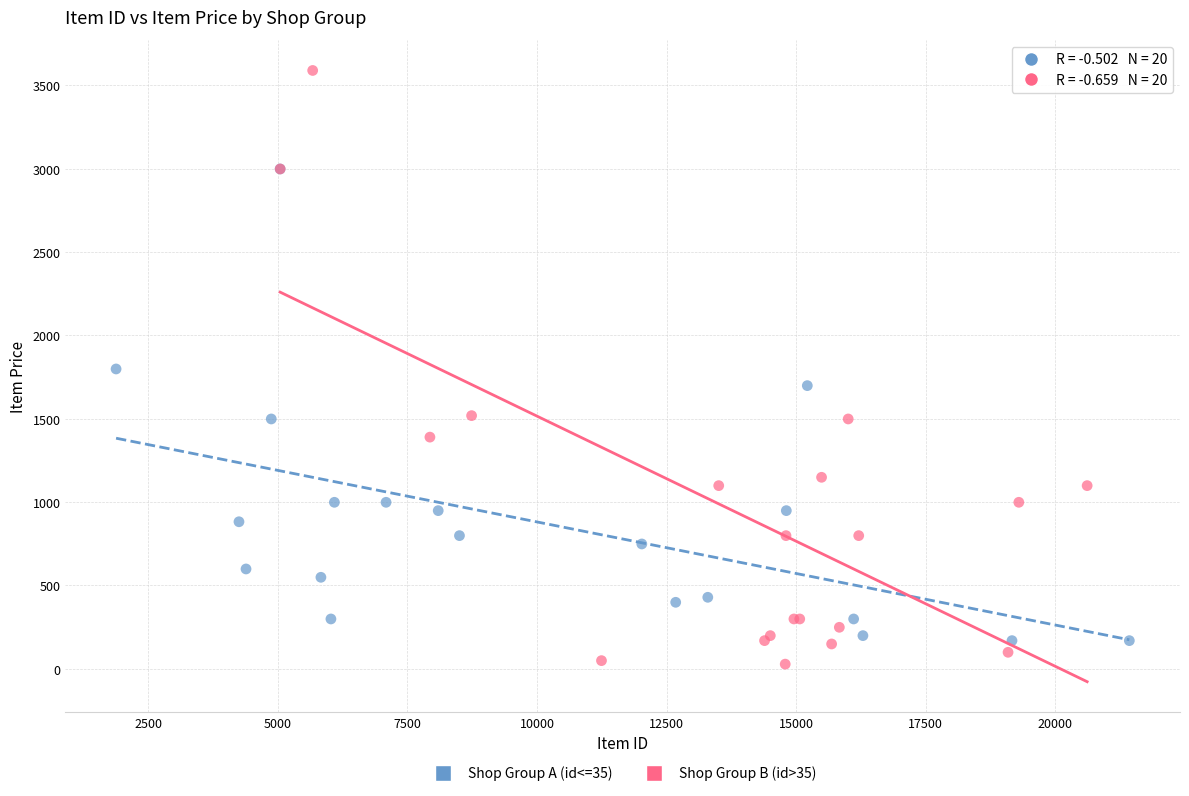

Which series reaches the maximum Y coordinate?

Shop Group B (id>35)